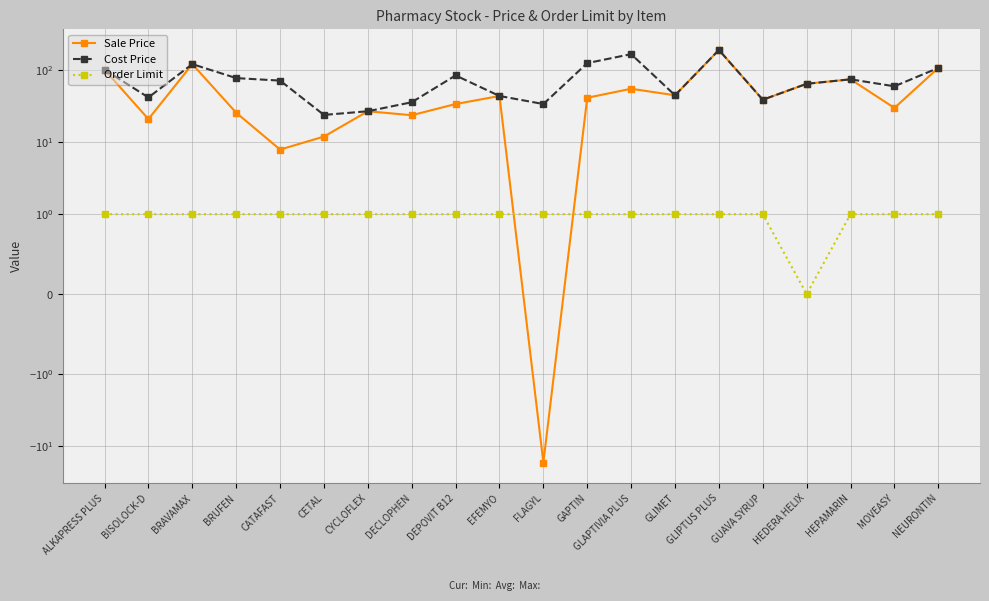

How many Order Limit values are between 1 and 2?

19